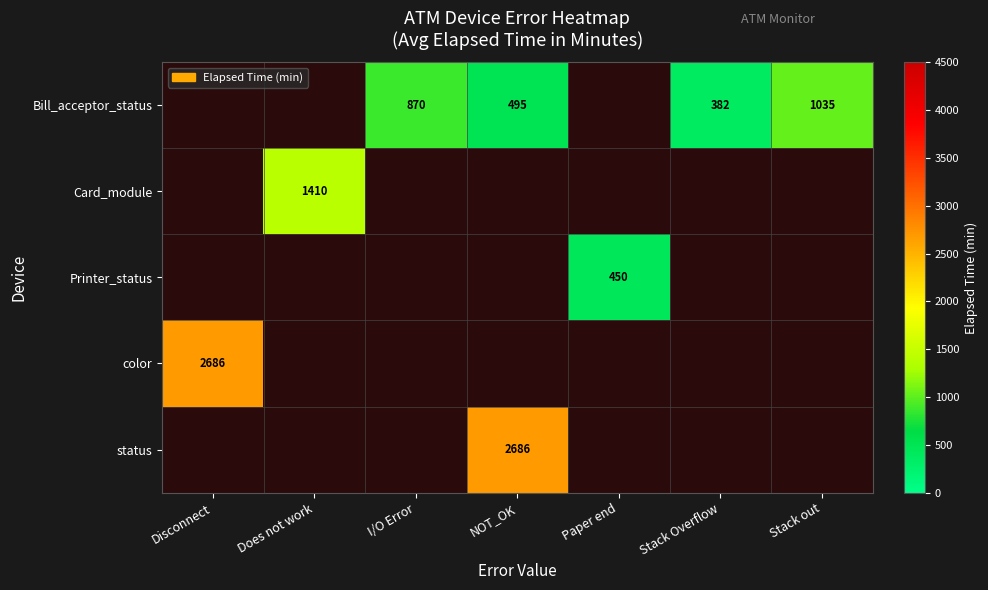

How many categories are shown in the chart?

7